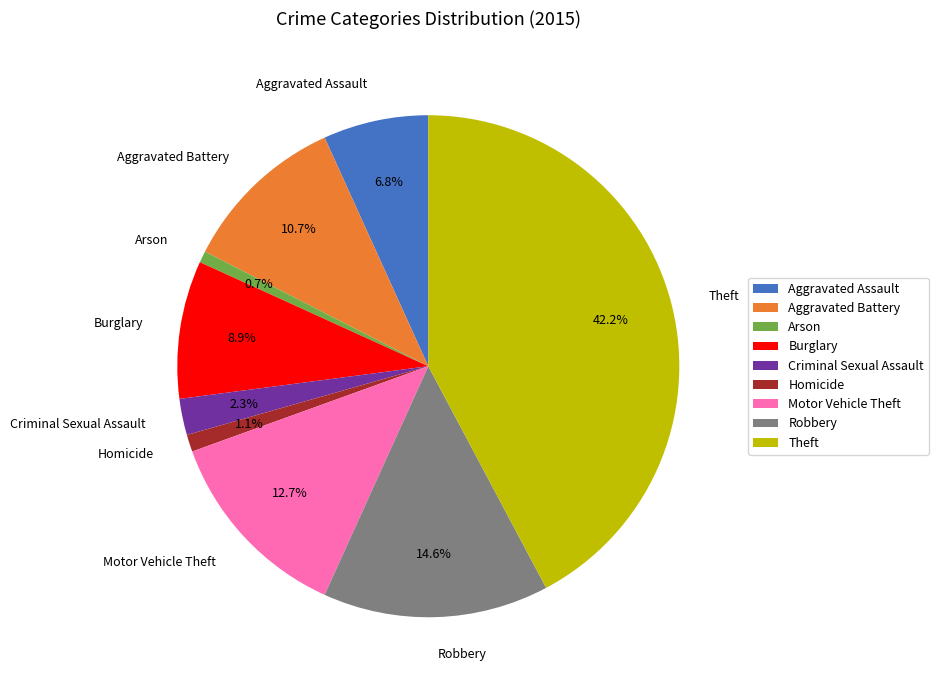

Is it true that Robbery is 24% of the pie?

False